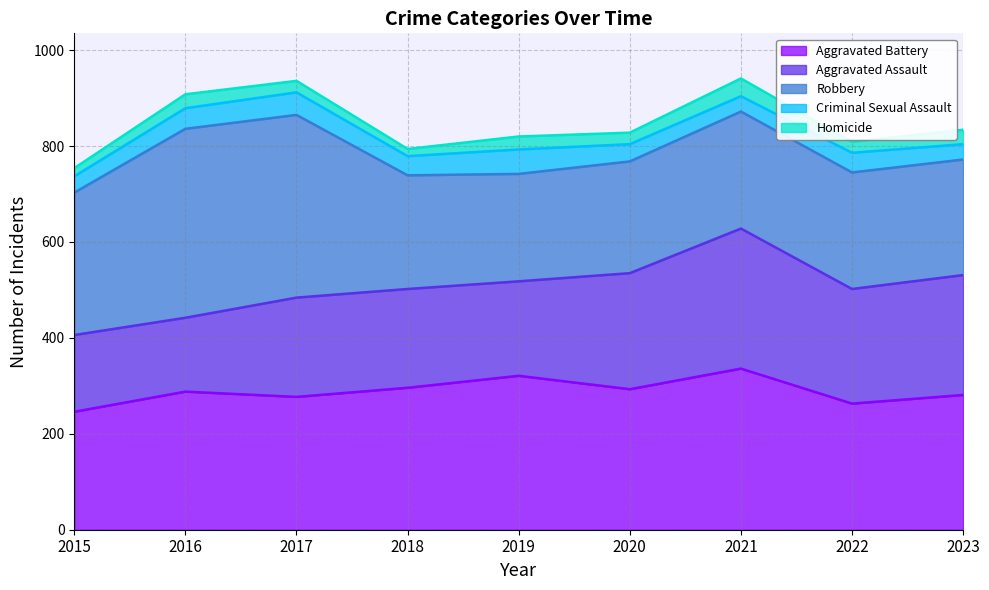

Reading left to right, list all the values displayed in this chart.

Aggravated Assault: 160	154	207	206	197	242	292	239	250
Aggravated Battery: 246	288	277	296	321	293	336	263	281
Criminal Sexual Assault: 34	43	47	40	51	36	32	41	32
Homicide: 17	29	24	15	27	24	37	23	30
Robbery: 297	394	381	237	224	233	244	243	241